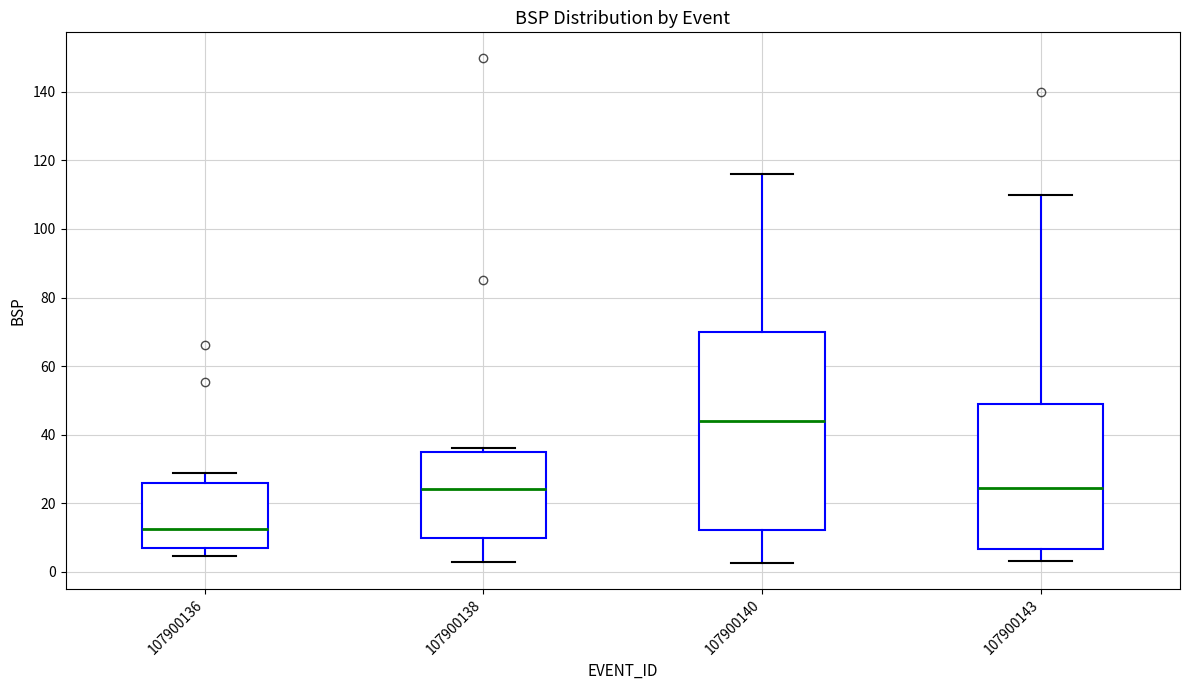

Reading left to right, read every box against the y-axis: the position of its median line, the range the box covers, and the ends of its whiskers. The values are not printed on the chart, so give them approximately, as read against the axis.

107900136: median 12, box 6 to 26, whiskers 4 to 28
107900138: median 24, box 10 to 36, whiskers 2 to 36 (just above the box's upper edge)
107900140: median 44, box 12 to 70, whiskers 2 to 116
107900143: median 24, box 6 to 48, whiskers 4 to 110